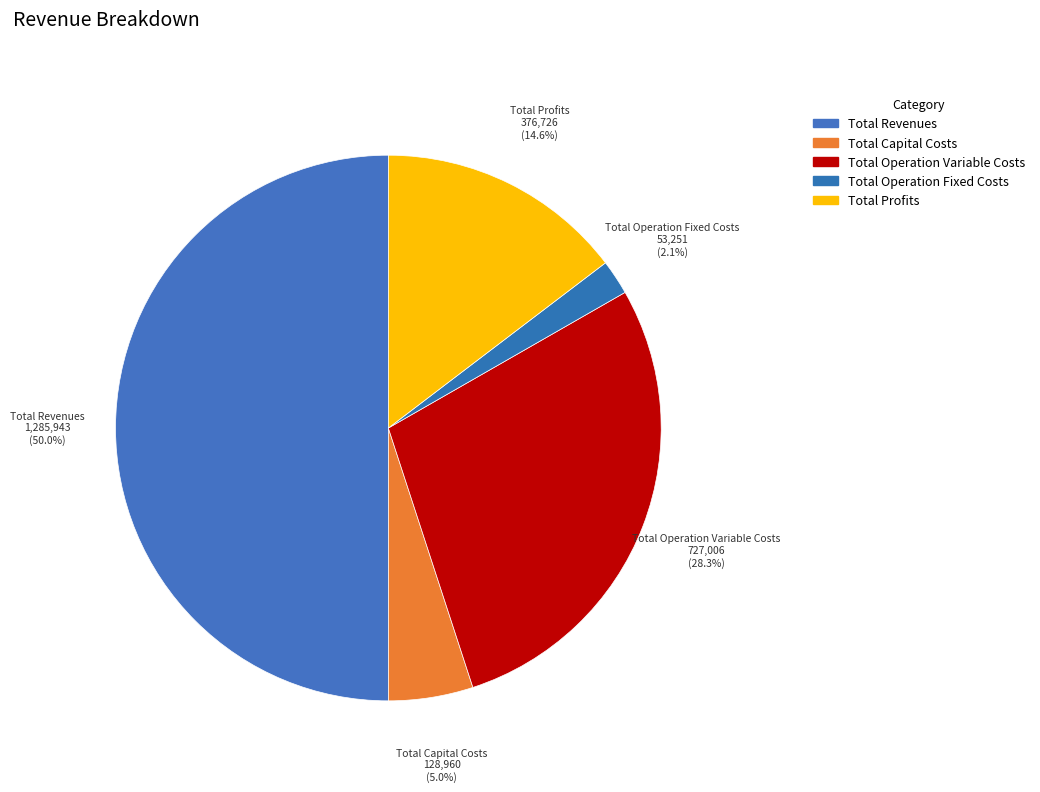

To the nearest percent, what is the combined percentage of Total Operation Variable Costs and Total Operation Fixed Costs?

30%